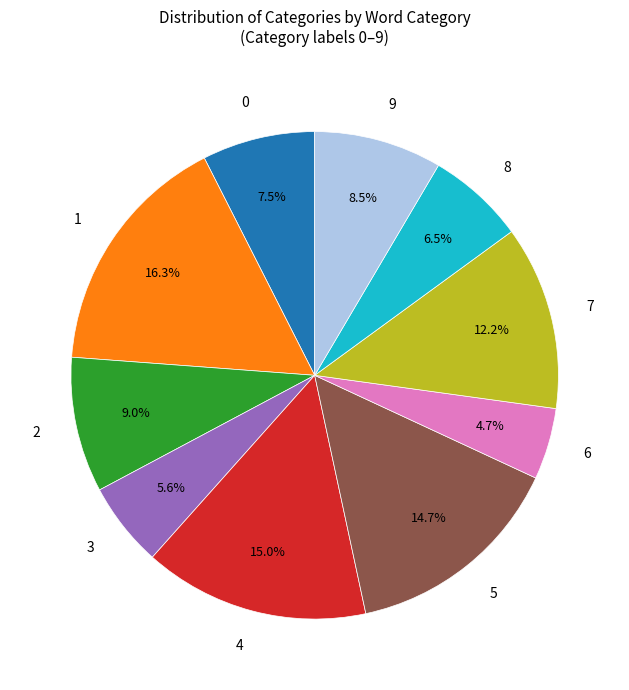

Does any single category account for the majority?

No